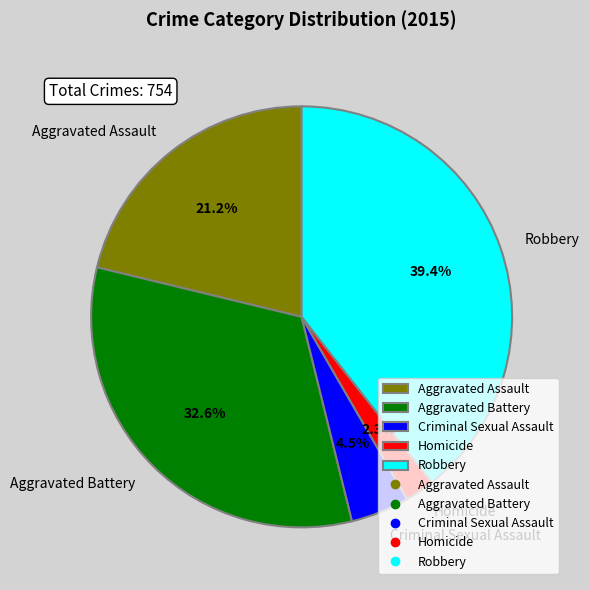

Which has a higher value, Aggravated Battery or Homicide?

Aggravated Battery